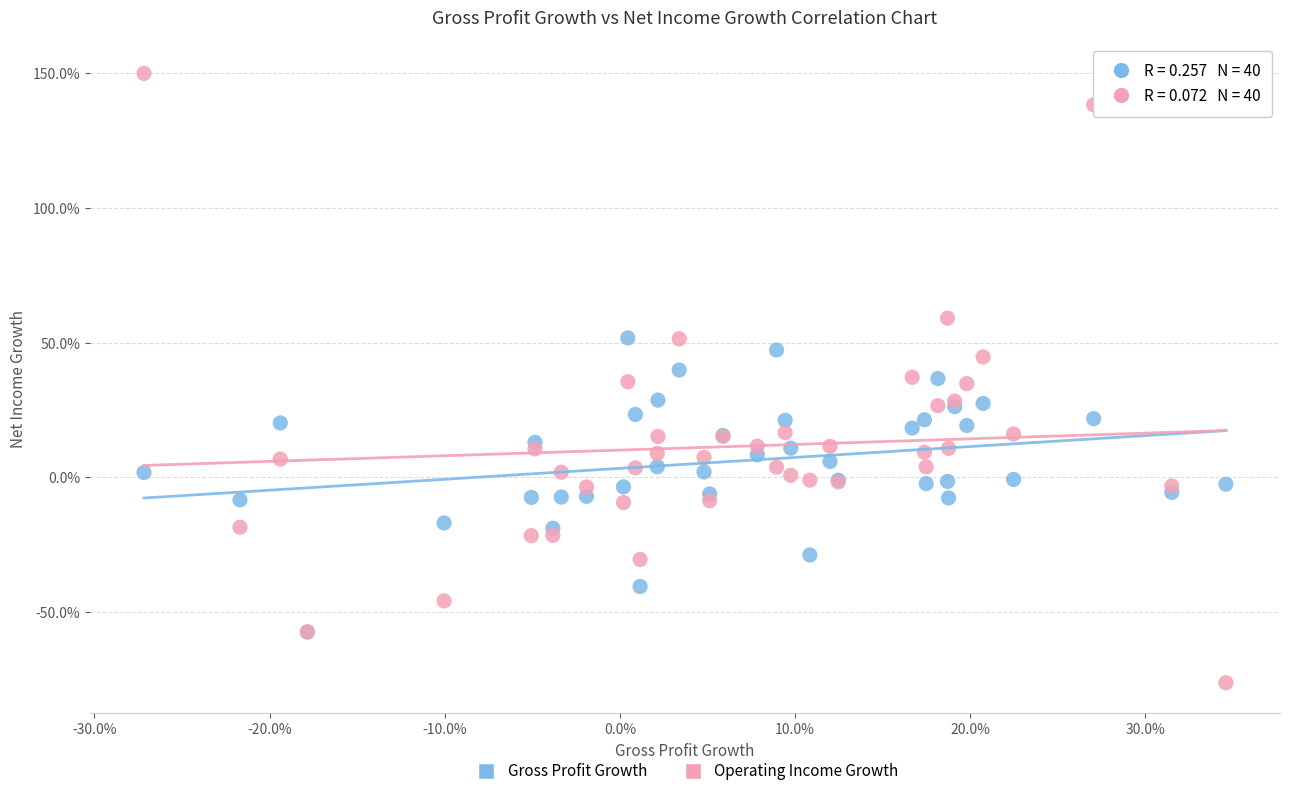

What are all the series names shown in the legend?

Gross Profit Growth, Operating Income Growth